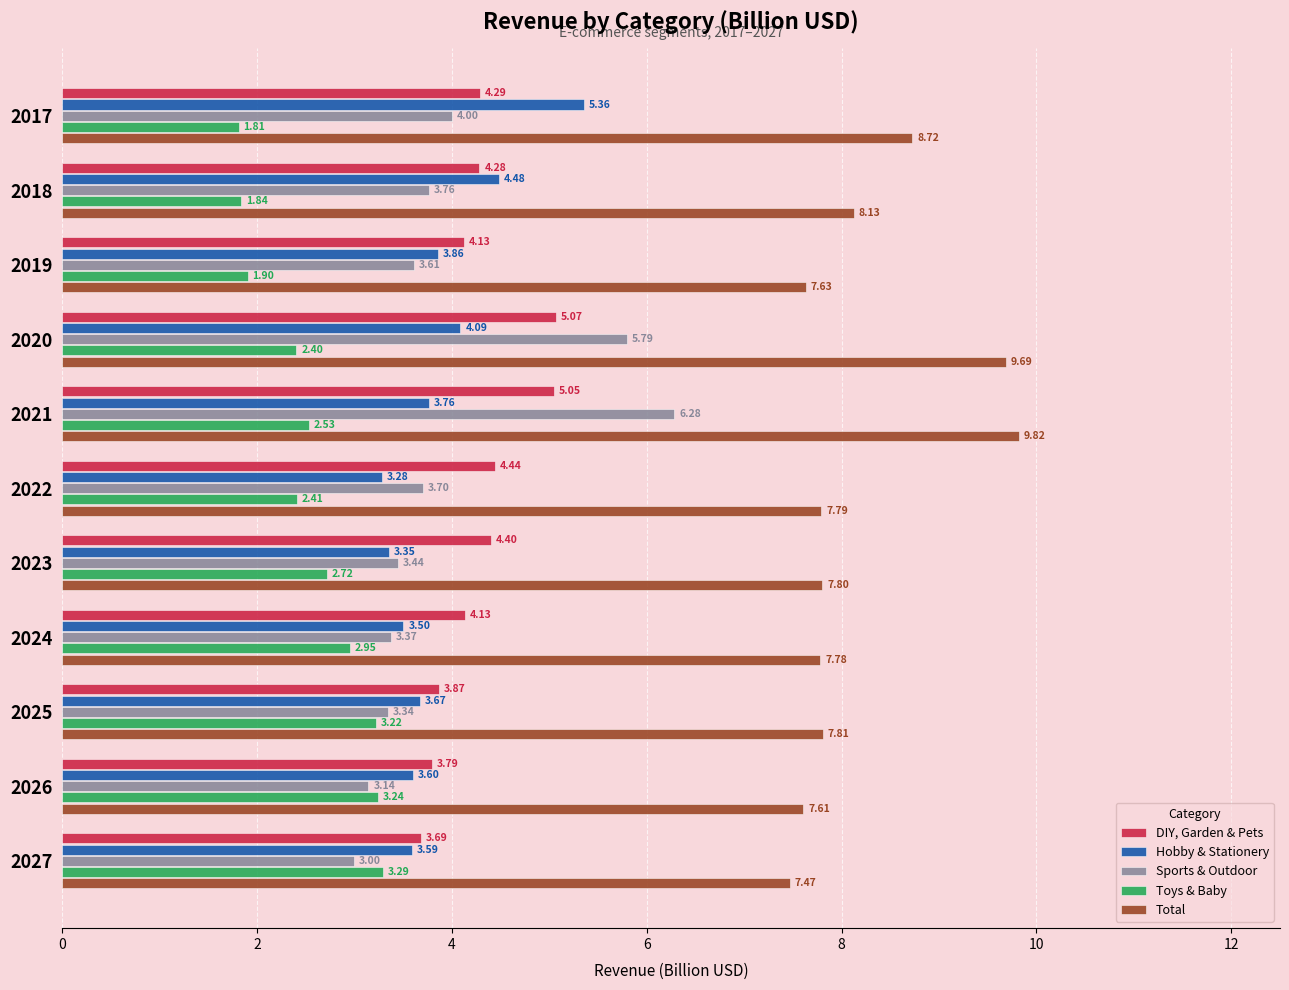

What is the sum of all DIY, Garden & Pets values?

47.1